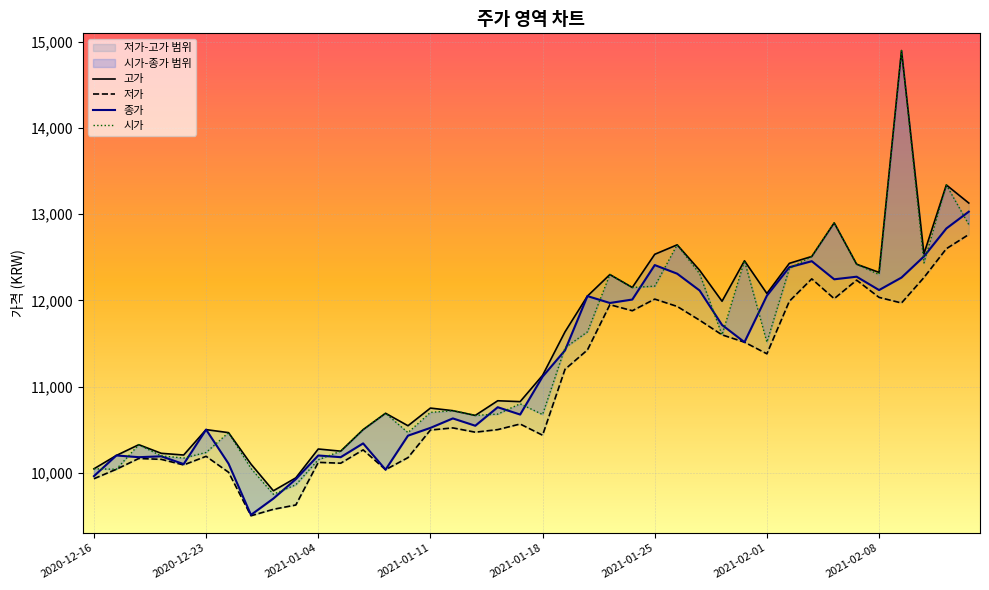

What position from the right is 2021-02-10?

3